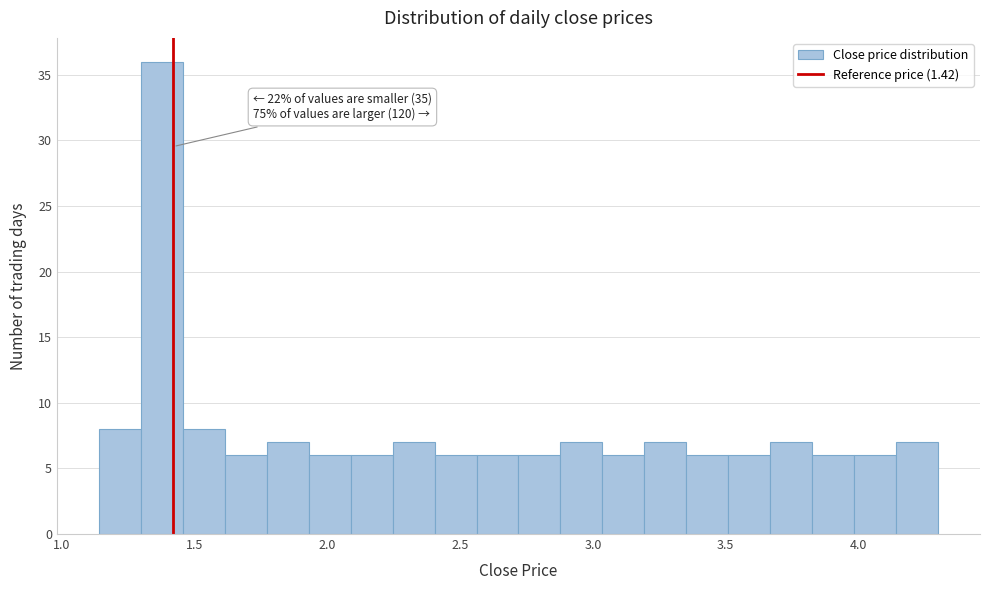

Around what value on the x-axis is the tallest bar? Give the approximate position of its centre, as read against the axis.

1.40